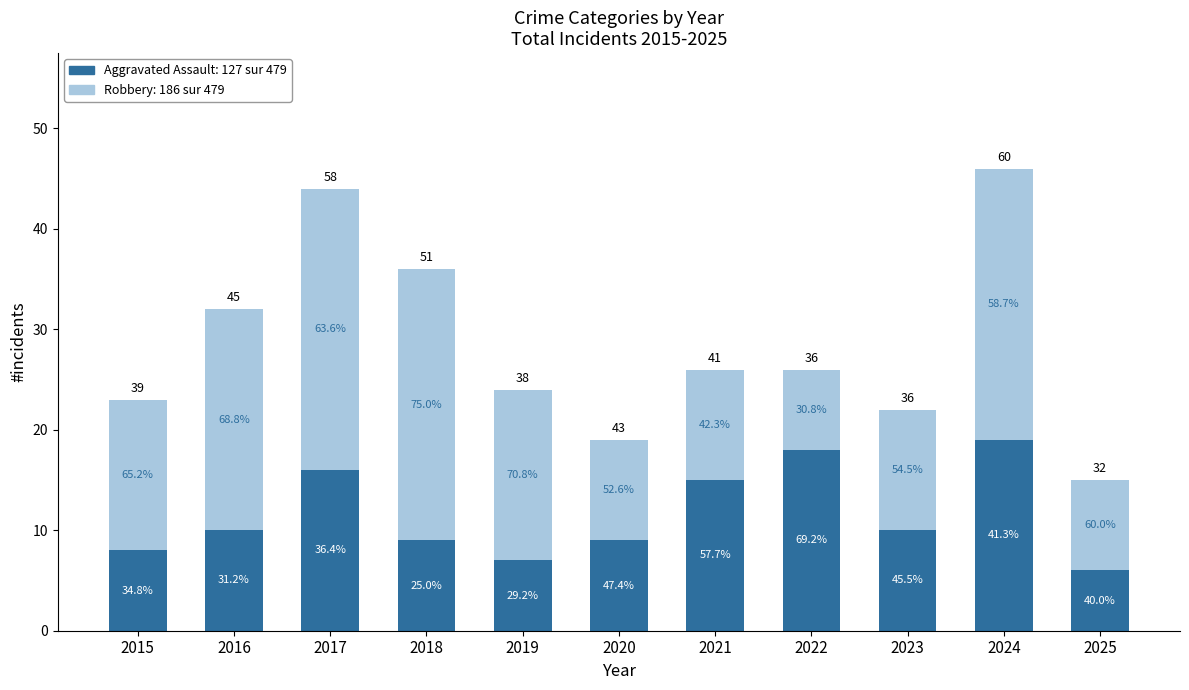

Does the chart contain stacked bars?

Yes